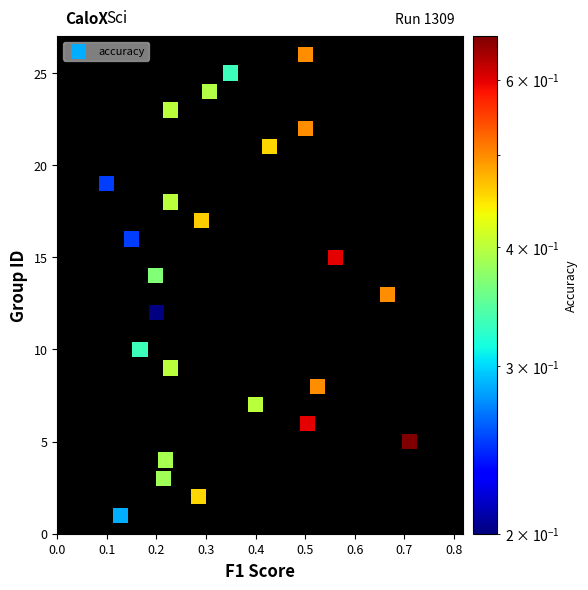

What is the range of Y values (max minus min)?

25